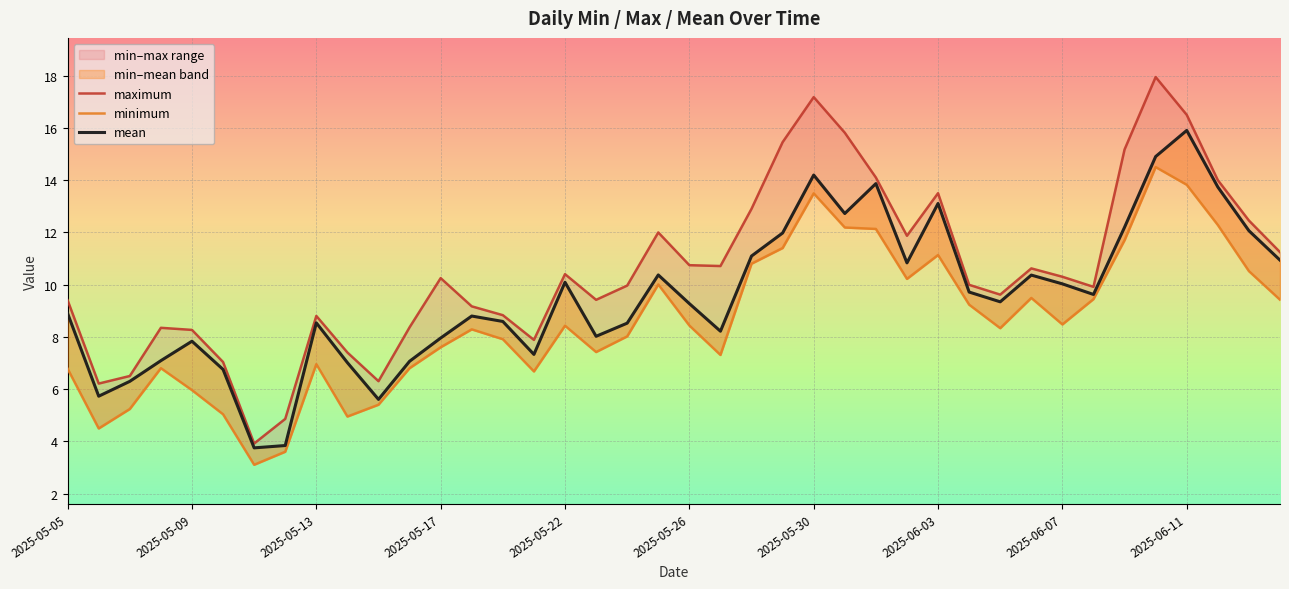

Reading left to right, extract all data points from this chart.

maximum: 9.4	6.2	6.5	8.3	8.3	7.0	3.9	4.9	8.8	7.4	6.3	8.4	10.2	9.2	8.8	7.9	10.4	9.4	10.0	12.0	10.7	10.7	12.9	15.5	17.2	15.8	14.1	11.9	13.5	10.0	9.6	10.6	10.3	9.9	15.2	17.9	16.5	14.0	12.5	11.2
minimum: 6.8	4.5	5.2	6.8	6.0	5.0	3.1	3.6	7.0	4.9	5.4	6.8	7.6	8.3	7.9	6.7	8.4	7.4	8.0	10.0	8.4	7.3	10.8	11.4	13.5	12.2	12.1	10.2	11.1	9.2	8.3	9.5	8.5	9.4	11.7	14.5	13.8	12.3	10.5	9.4
mean: 8.9	5.7	6.3	7.1	7.8	6.8	3.7	3.8	8.5	7.0	5.6	7.1	8.0	8.8	8.6	7.3	10.1	8.0	8.5	10.4	9.3	8.2	11.1	12.0	14.2	12.7	13.9	10.8	13.1	9.7	9.3	10.4	10.0	9.6	12.2	14.9	15.9	13.7	12.1	10.9